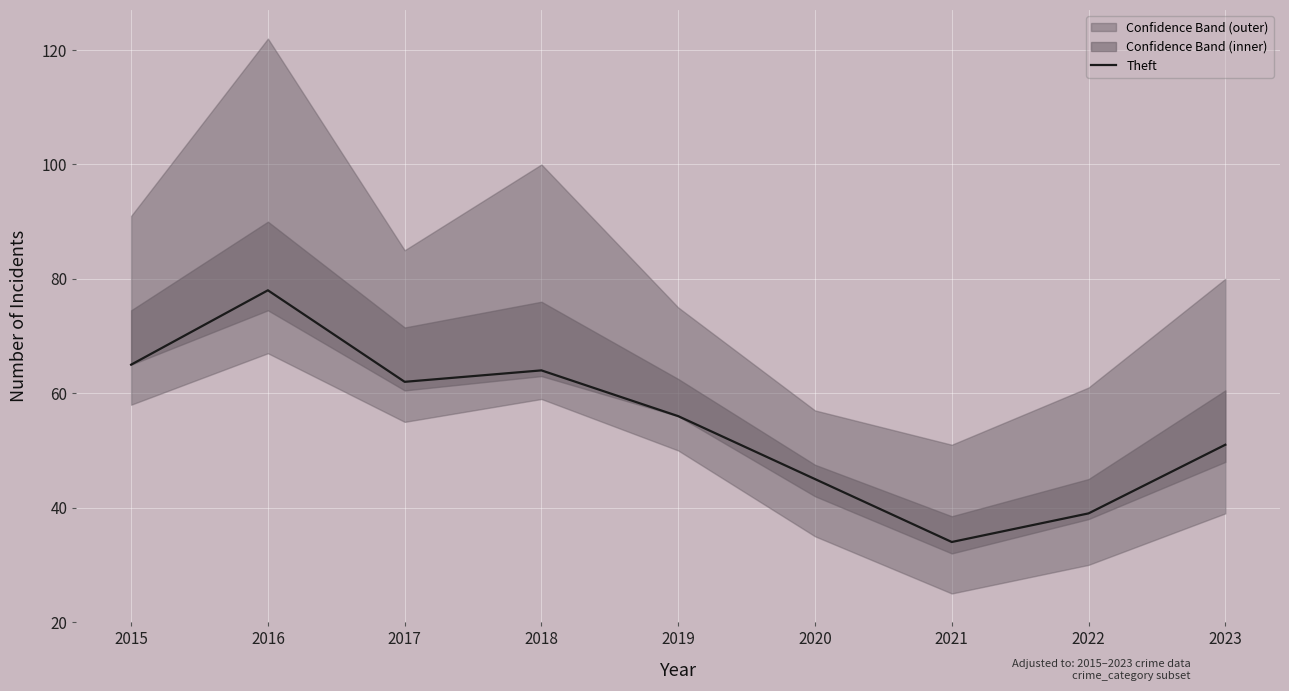

Count the number of categories in the chart.

9